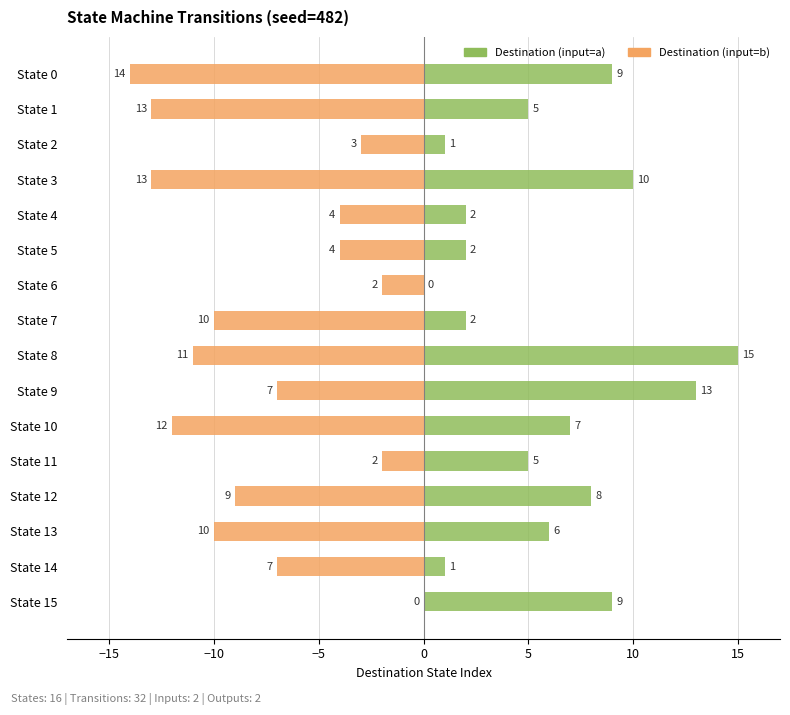

Which series has the largest range (max minus min)?

Destination (input=a)